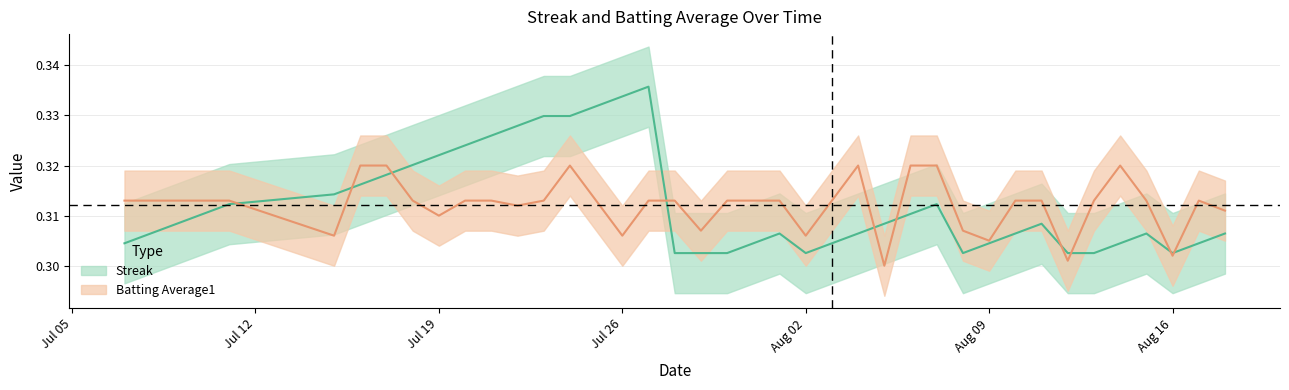

Reading right to left, list all the values displayed in this chart.

streak: 0.3	0.3	0.3	0.3	0.3	0.3	0.3	0.3	0.3	0.3	0.3	0.3	0.3	0.3	0.3	0.3	0.3	0.3	0.3	0.3	0.3	0.3	0.3	0.3	0.3	0.3	0.3	0.3	0.3	0.3	0.3	0.3	0.3	0.3	0.3	0.3	0.3	0.3	0.3	0.3
batting_avg: 0.3	0.3	0.3	0.3	0.3	0.3	0.3	0.3	0.3	0.3	0.3	0.3	0.3	0.3	0.3	0.3	0.3	0.3	0.3	0.3	0.3	0.3	0.3	0.3	0.3	0.3	0.3	0.3	0.3	0.3	0.3	0.3	0.3	0.3	0.3	0.3	0.3	0.3	0.3	0.3